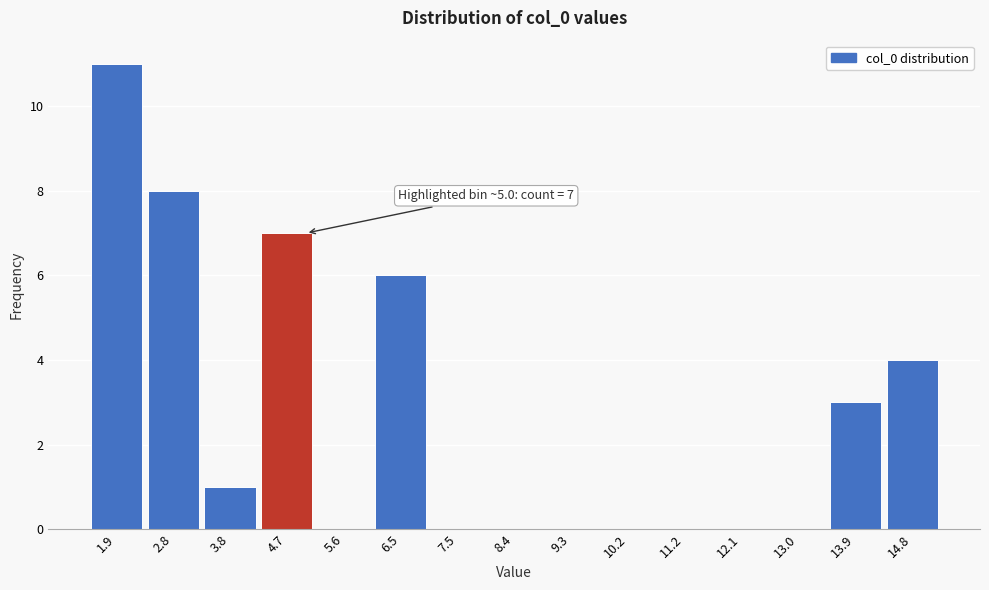

Which range on the x-axis has the tallest bar?

1.5 to 2.4